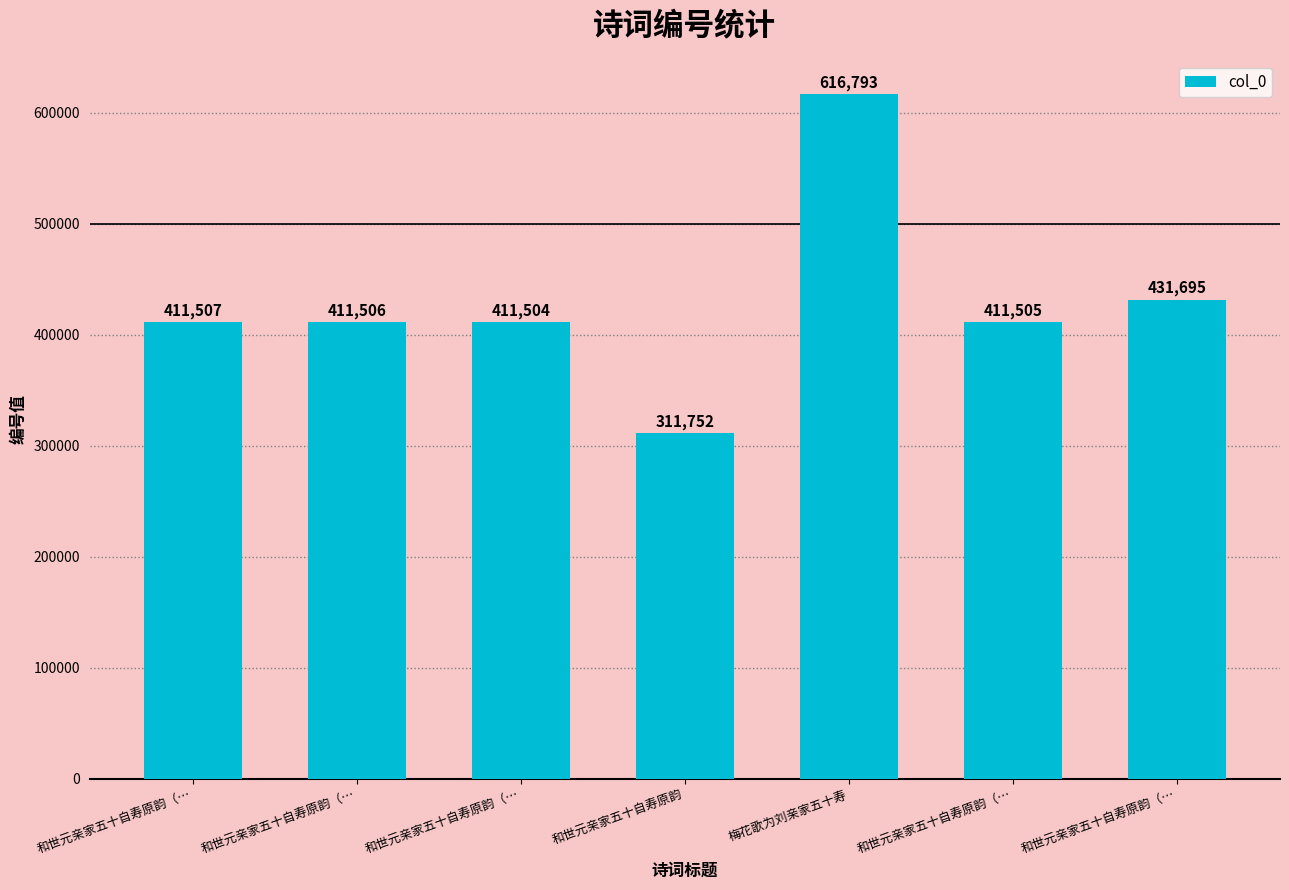

What is the maximum value shown in the chart?

616793